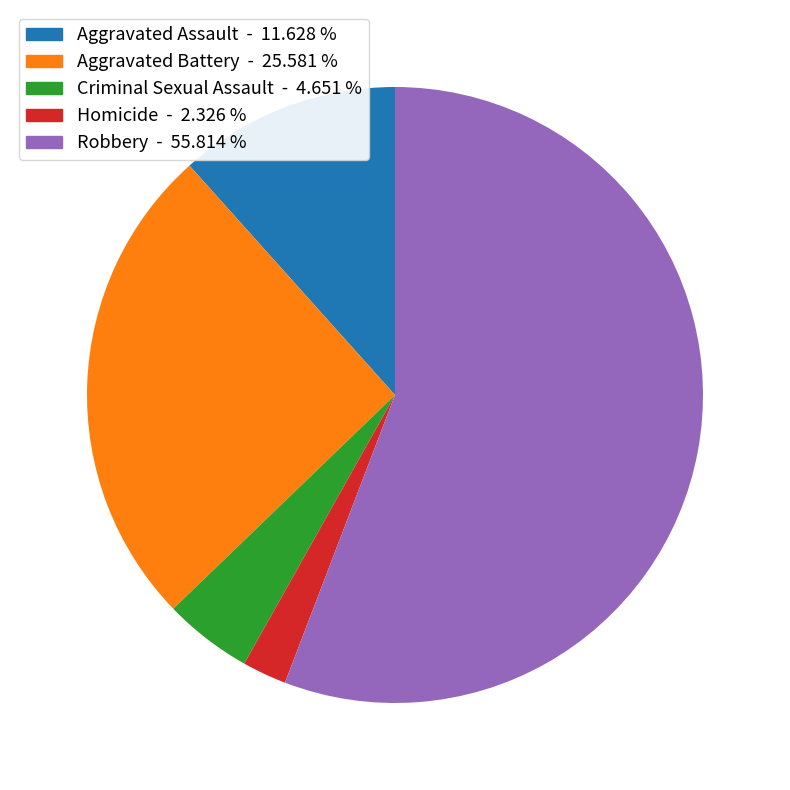

The Homicide slice represents 17% of the pie. True or false?

False